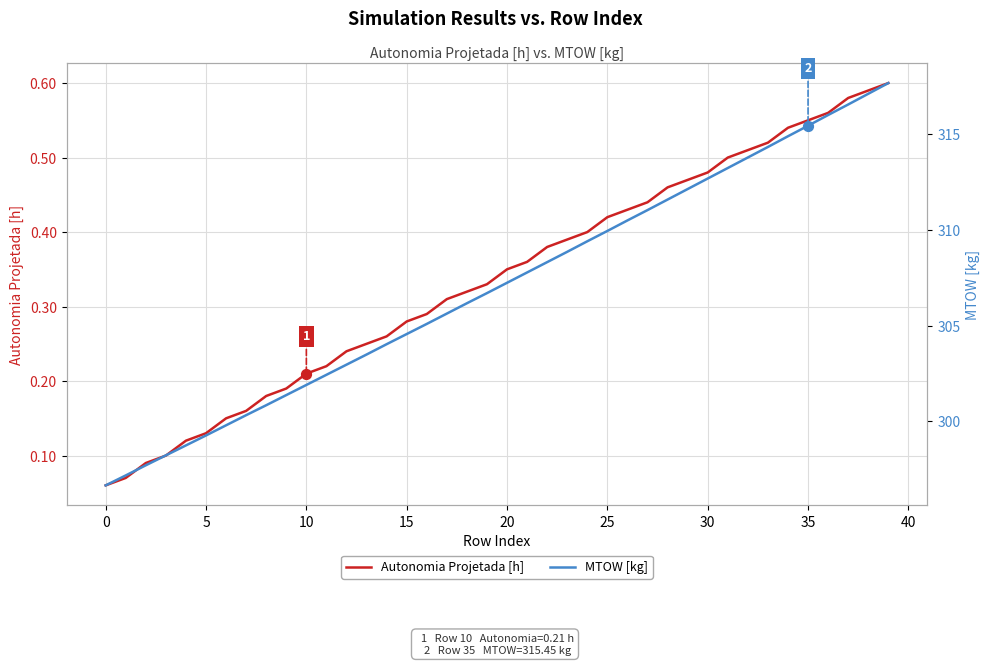

Which series contains the highest Y value?

MTOW [kg]